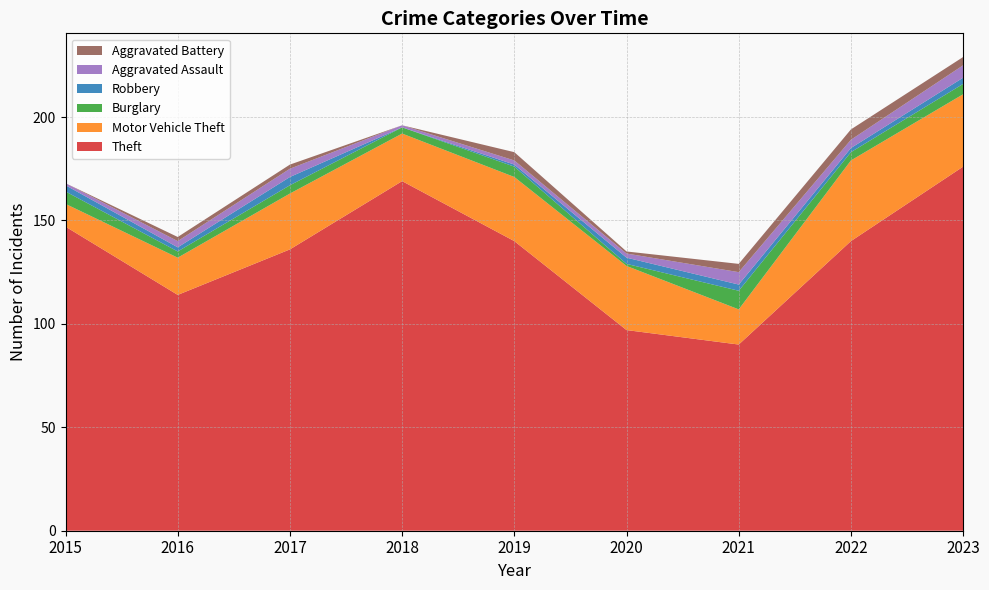

Reading left to right, what are all the values shown in this chart?

Theft: 2015=147	2016=114	2017=136	2018=169	2019=140	2020=97	2021=90	2022=140	2023=176
Motor Vehicle Theft: 2015=11	2016=18	2017=27	2018=23	2019=31	2020=31	2021=17	2022=39	2023=35
Burglary: 2015=6	2016=3	2017=4	2018=3	2019=5	2020=1	2021=9	2022=4	2023=5
Robbery: 2015=3	2016=2	2017=4	2018=0	2019=1	2020=3	2021=3	2022=2	2023=3
Aggravated Assault: 2015=1	2016=3	2017=4	2018=1	2019=2	2020=2	2021=6	2022=4	2023=6
Aggravated Battery: 2015=0	2016=2	2017=2	2018=0	2019=4	2020=1	2021=4	2022=5	2023=4